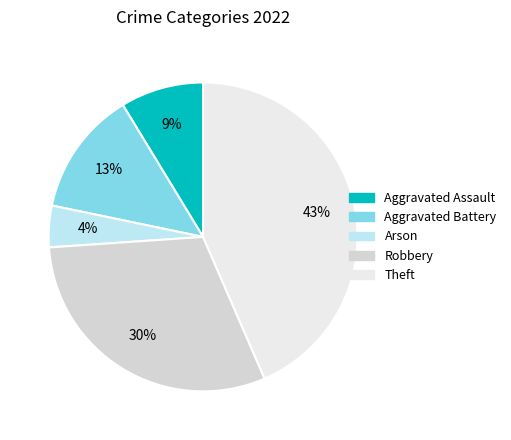

Does Arson represent more than half of the total?

No